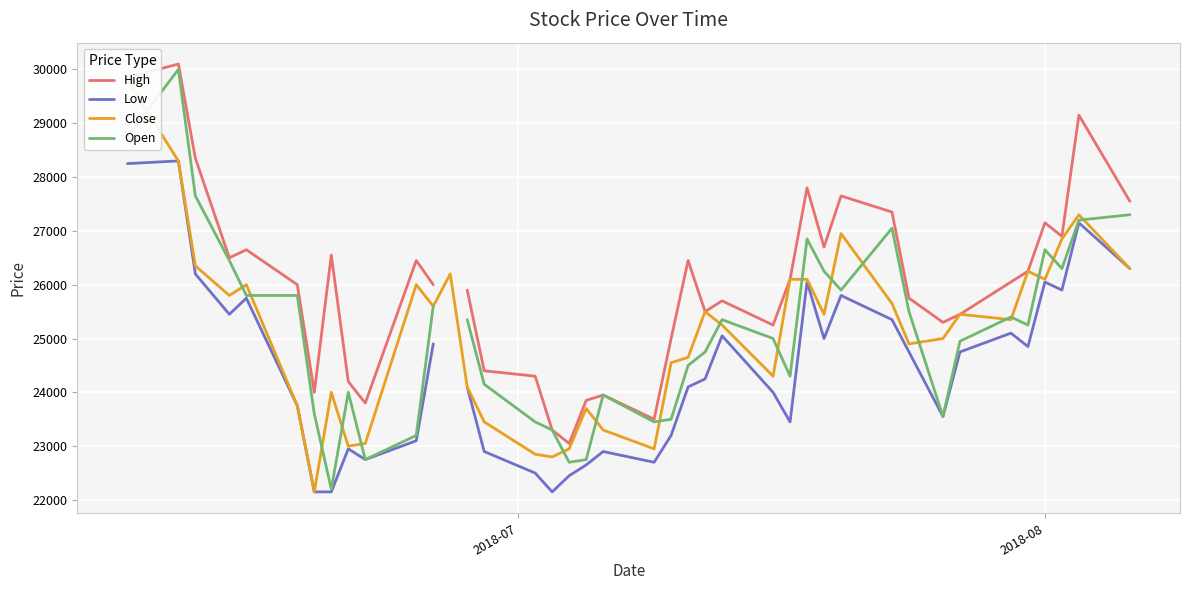

True or false: Close and Low intersect in this chart.

False